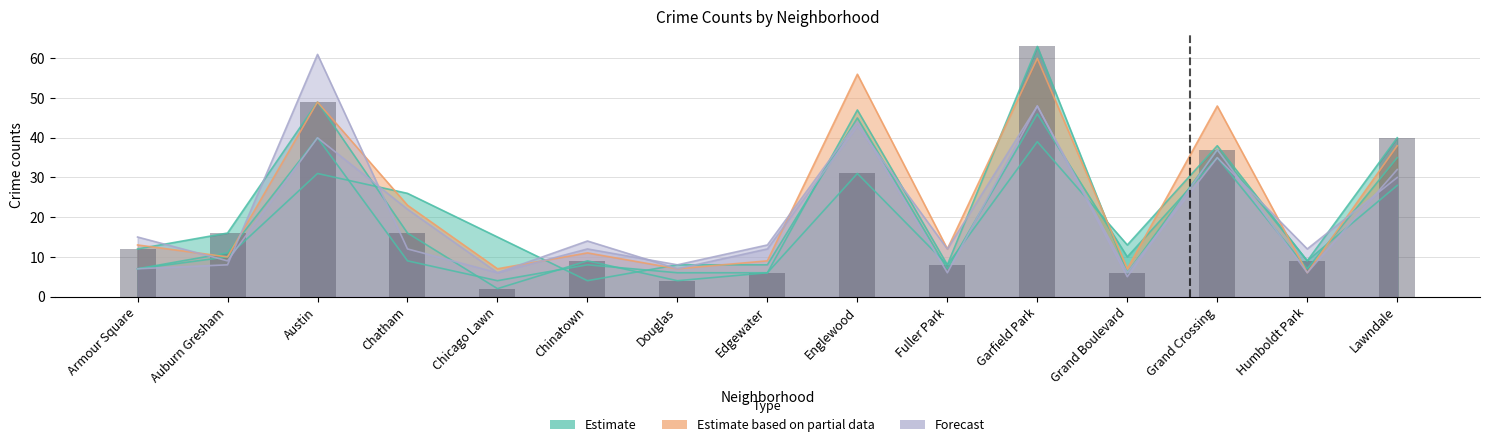

What is the difference between the maximum and second lowest values in the 2019 series?

53